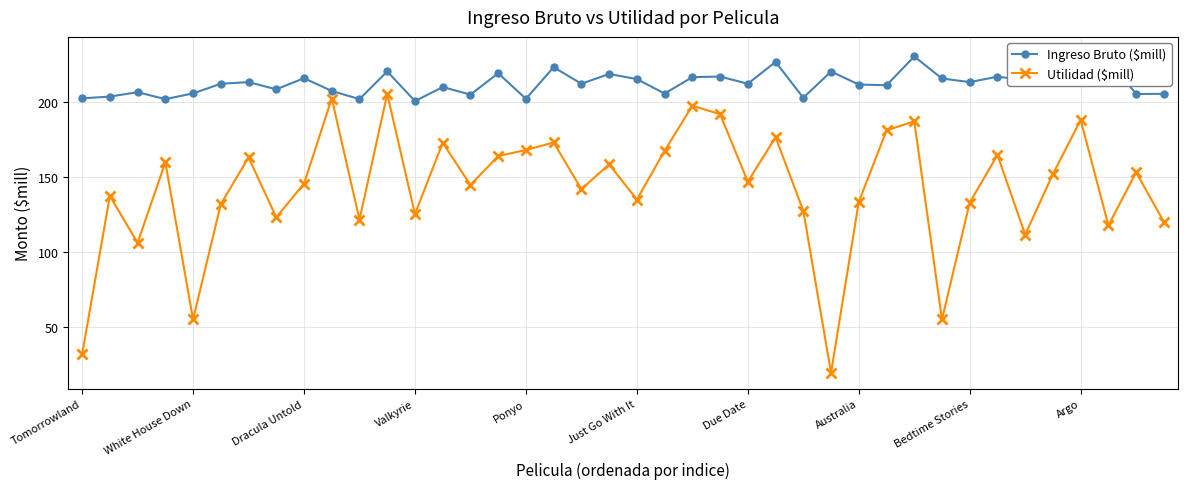

Reading left to right, extract all data points from this chart.

Ingreso Bruto ($mill): 202.1	203.3	206.2	201.6	205.4	211.8	212.9	208.1	215.5	207.0	201.6	220.0	200.3	209.6	204.6	218.8	201.8	222.8	211.8	218.3	214.9	205.3	216.2	216.6	211.8	226.3	202.5	219.9	211.3	210.8	229.9	215.3	212.9	216.5	214.1	226.9	232.3	227.8	205.0	205.1
Utilidad ($mill): 32.1	137.3	106.2	159.6	55.4	131.8	162.9	123.1	145.5	202.0	121.6	205.0	125.3	172.6	144.6	163.8	167.8	172.8	141.8	158.3	134.9	167.3	197.2	191.6	146.8	176.3	127.5	19.9	133.3	180.8	186.9	55.3	132.9	164.5	111.6	151.9	187.8	117.8	153.0	120.1